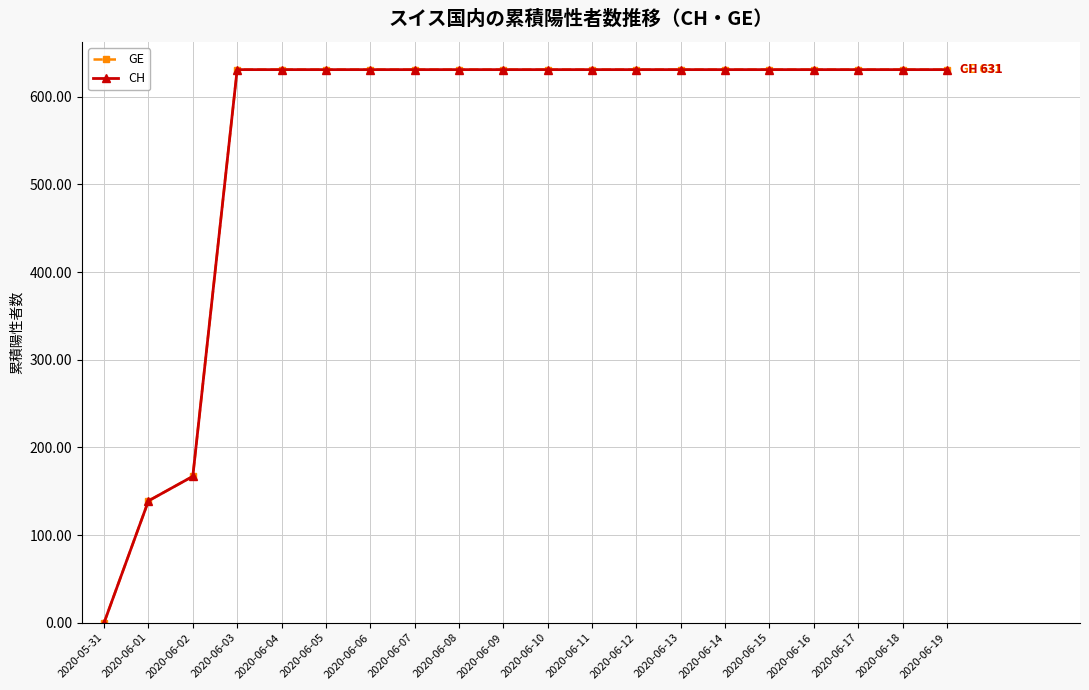

True or false: CH has more than 1 interior local peaks.

False